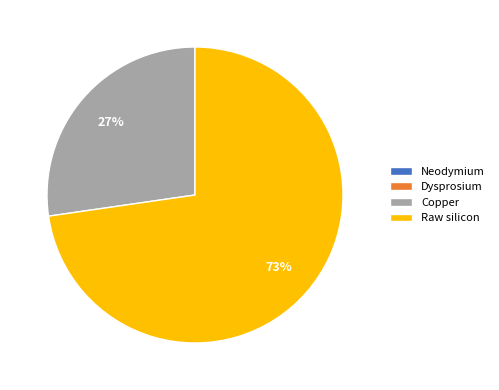

True or false: Raw silicon accounts for 87% of the total.

False